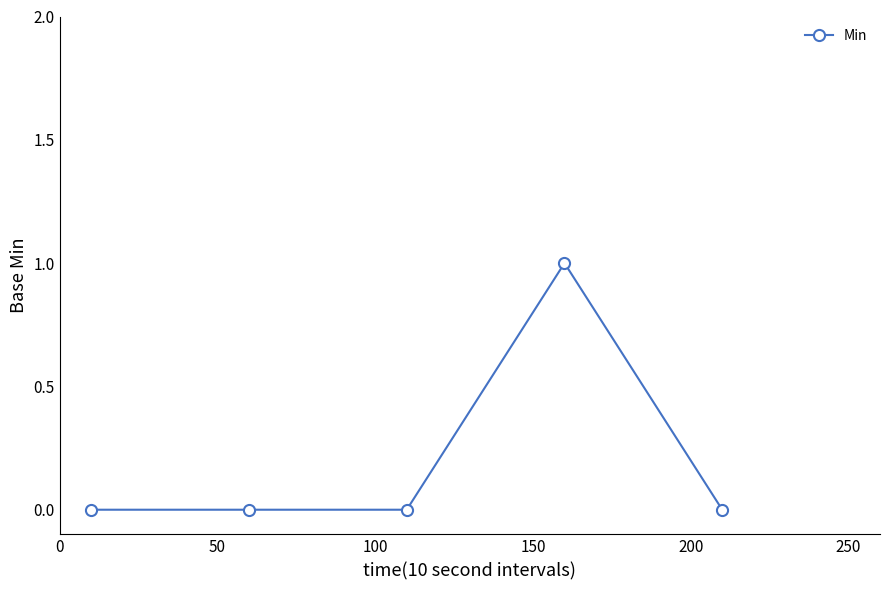

What is the sum of all values?

1